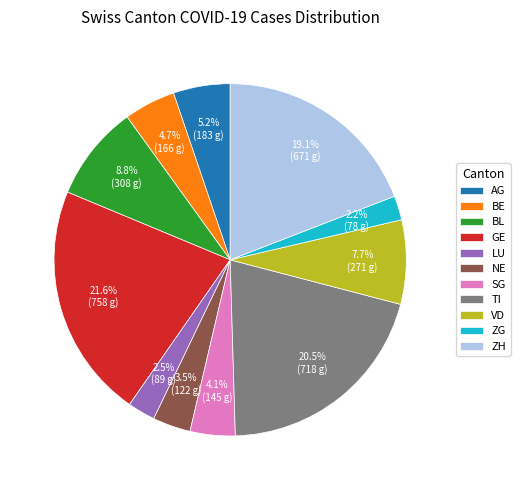

To the nearest percent, what is the difference between the largest and smallest slice percentages?

19%